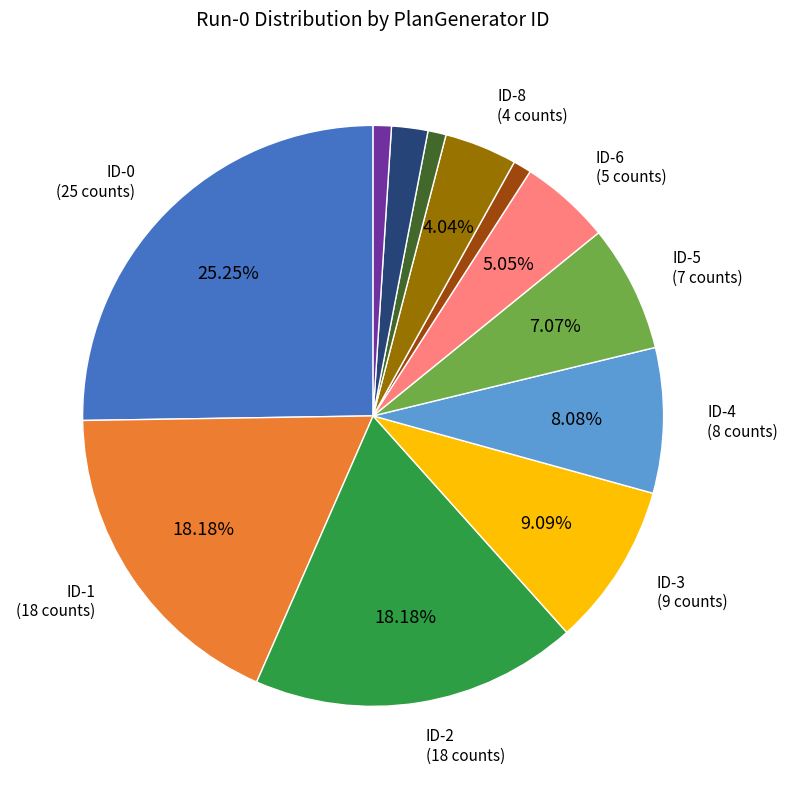

Is there a majority slice in this chart?

No